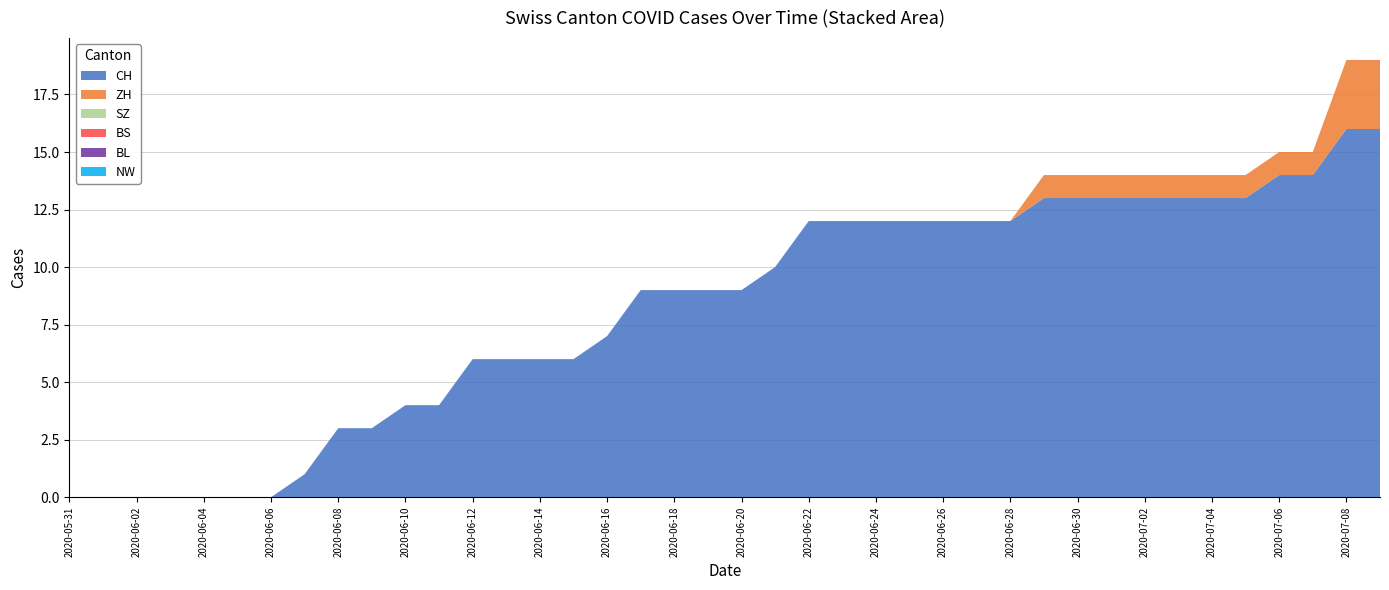

Does the chart have visible grid lines?

Yes